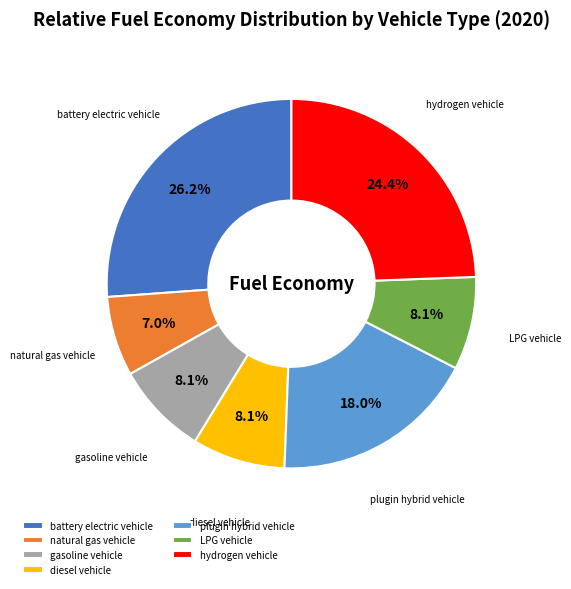

To the nearest percent, what is the difference between the battery electric vehicle and diesel vehicle slice percentages?

18%